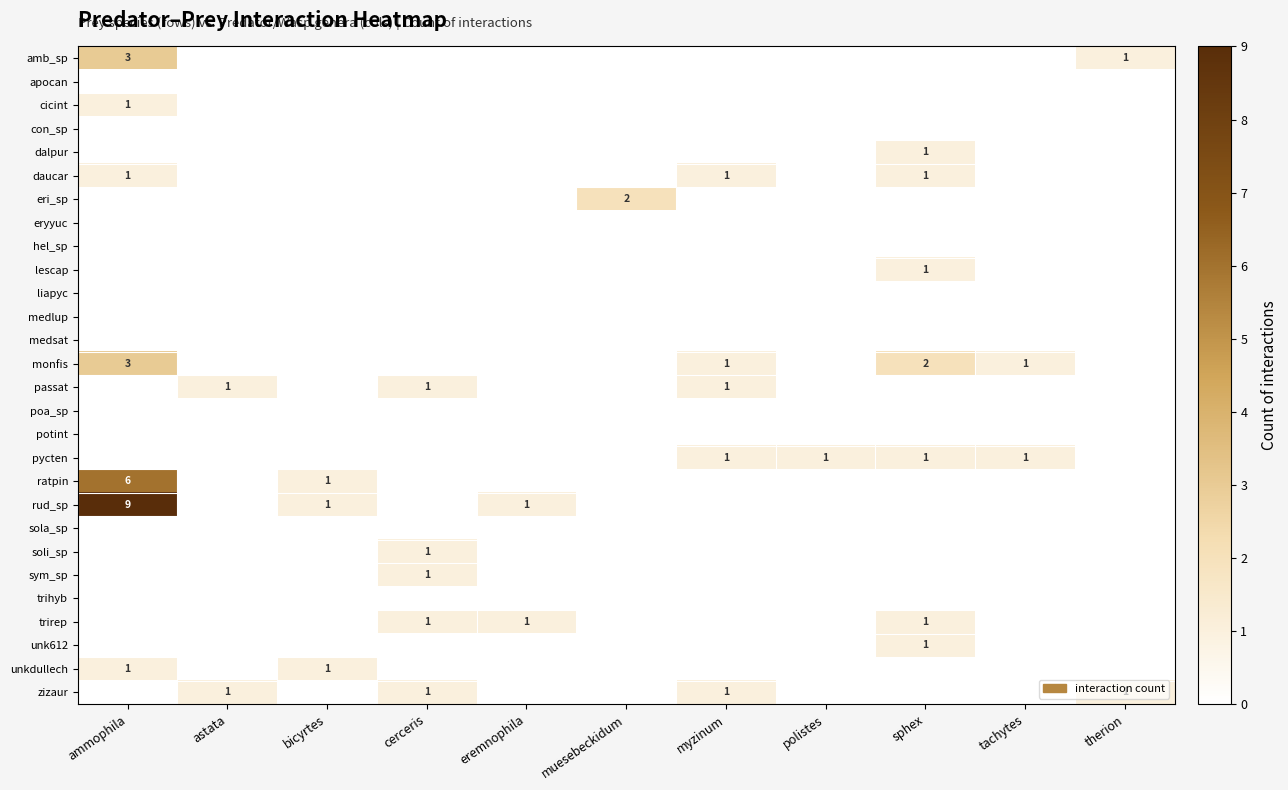

Is it true that pycten equals 1 at polistes?

True